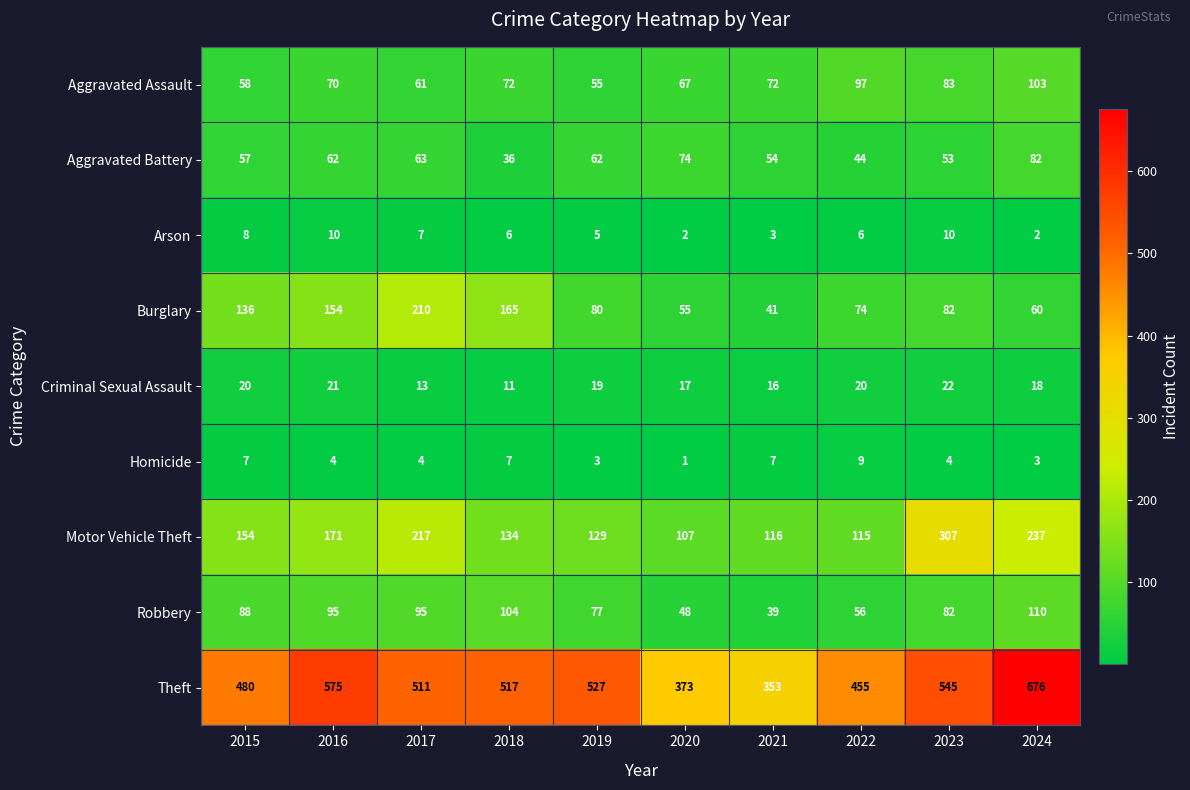

At which label does Motor Vehicle Theft reach its minimum?

2020